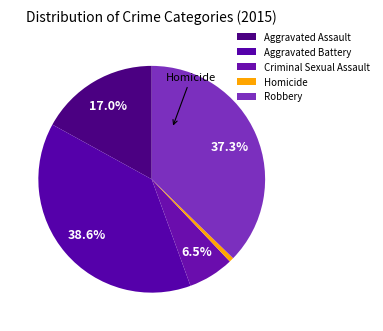

To the nearest percent, what is the average slice percentage?

20%